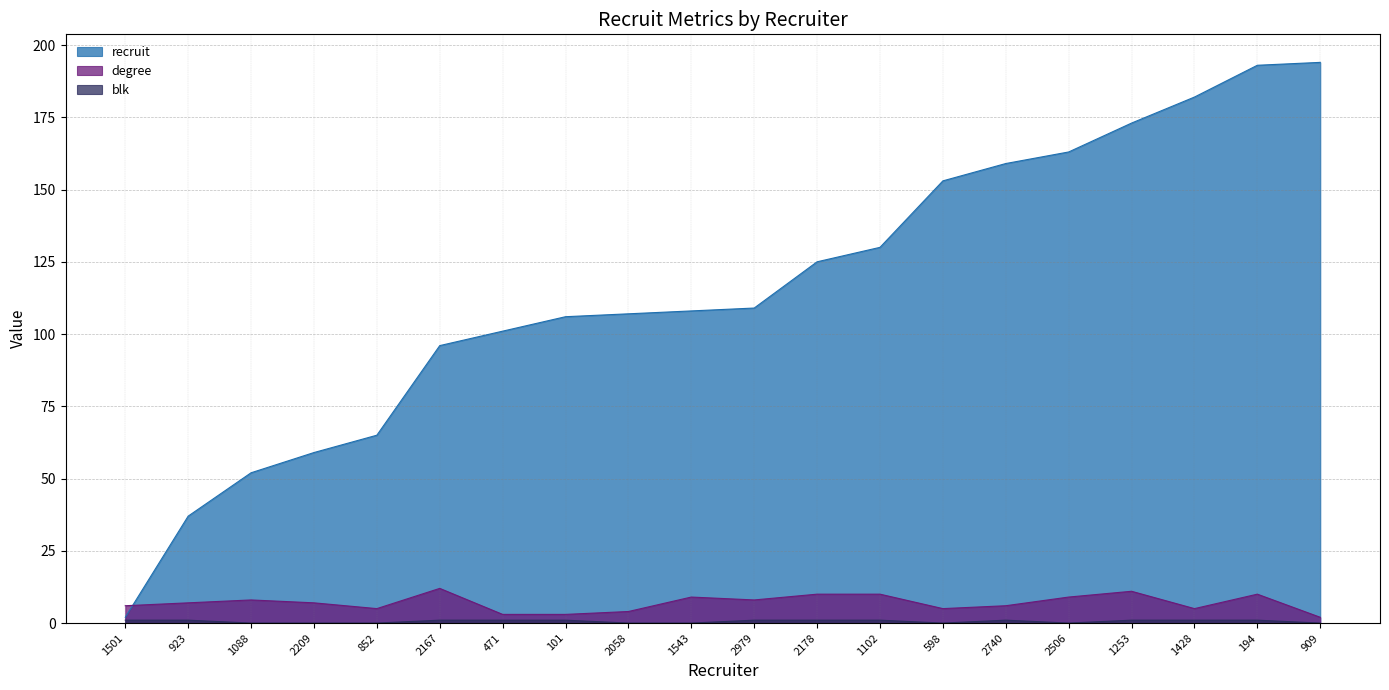

Count the number of categories in the chart.

20